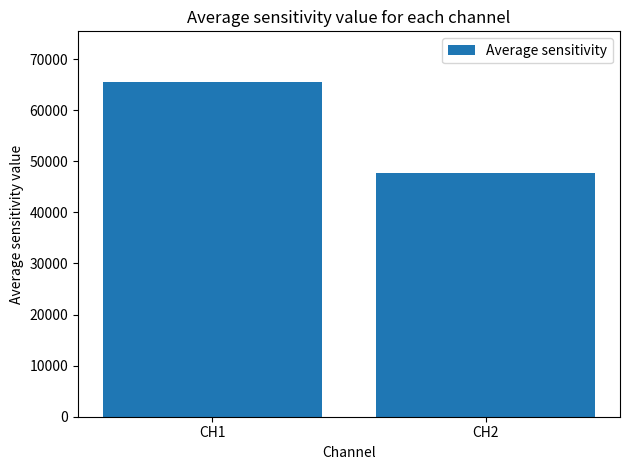

Reading left to right, extract all data points from this chart.

65603.8	47651.0